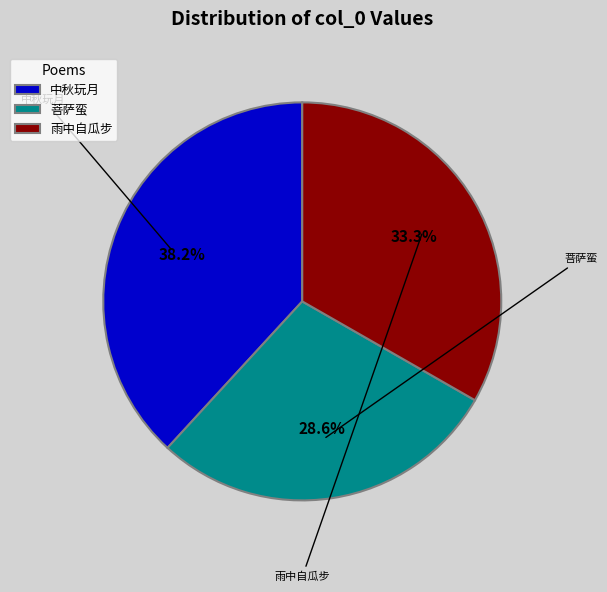

Which category has the biggest portion of the pie?

中秋玩月